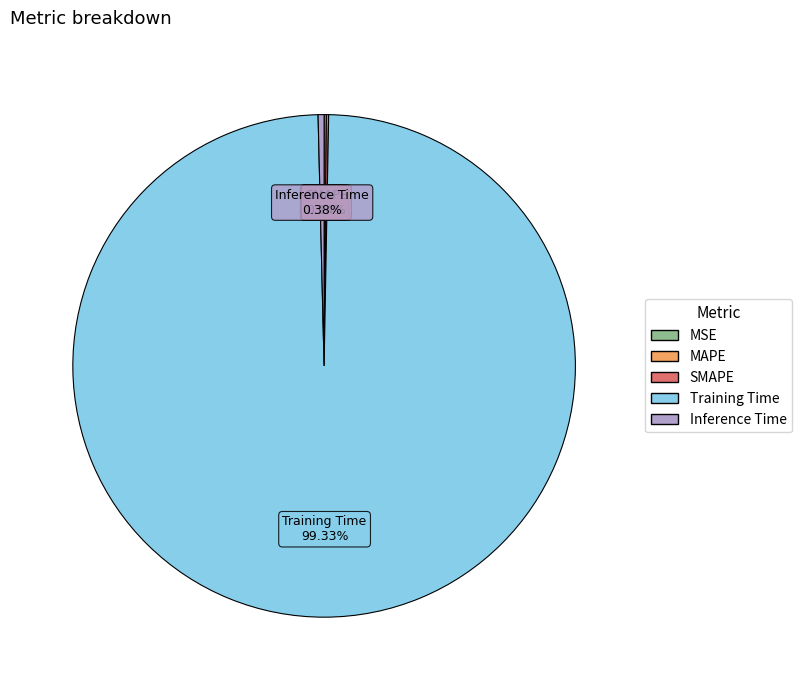

To the nearest percent, what is the average slice percentage?

20%